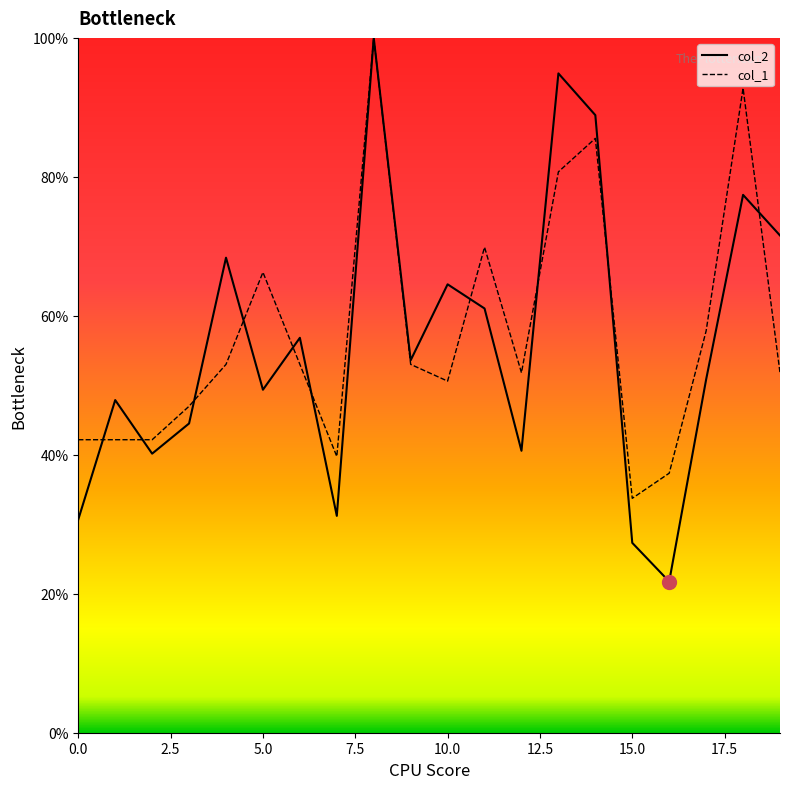

What is the label of the 2nd point from the right?

18